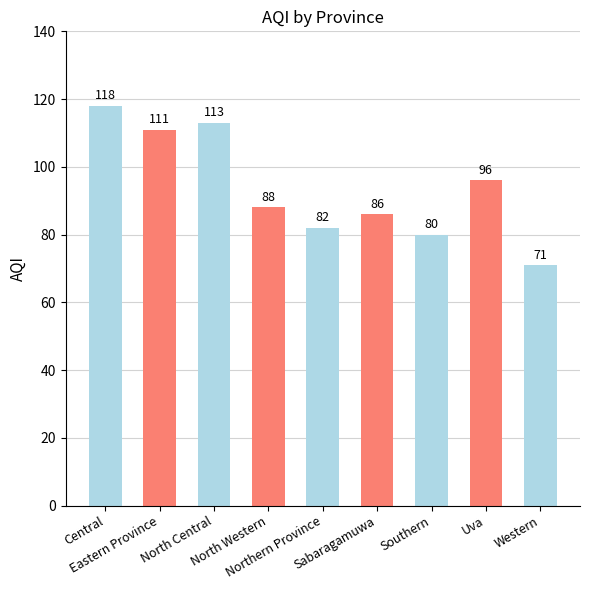

Where does the data first go above 88?

Central